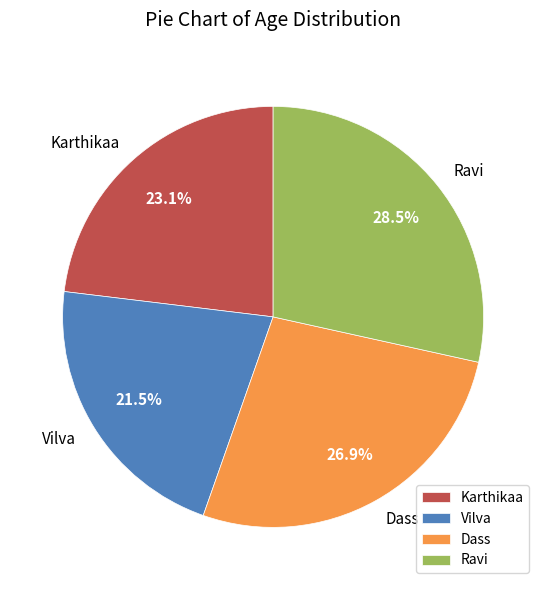

Rank the categories by value from lowest to highest.

Vilva, Karthikaa, Dass, Ravi